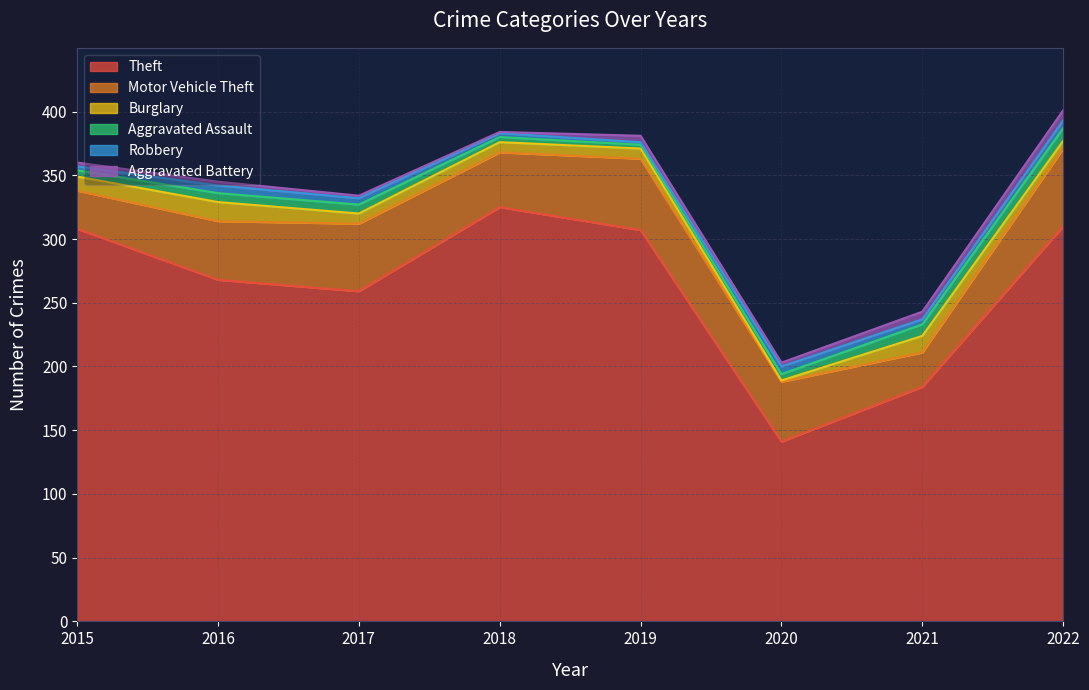

True or false: Robbery has a value of 6 at 2022.

True